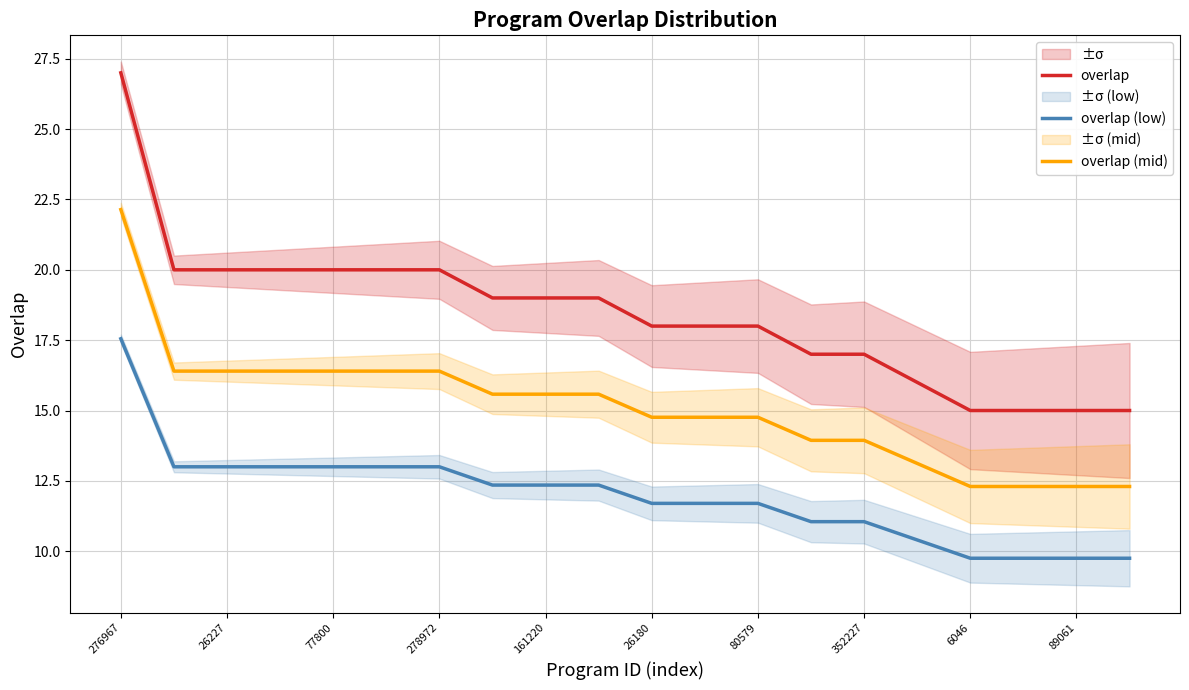

True or false: overlap has more than 0 points higher than both neighbors.

False